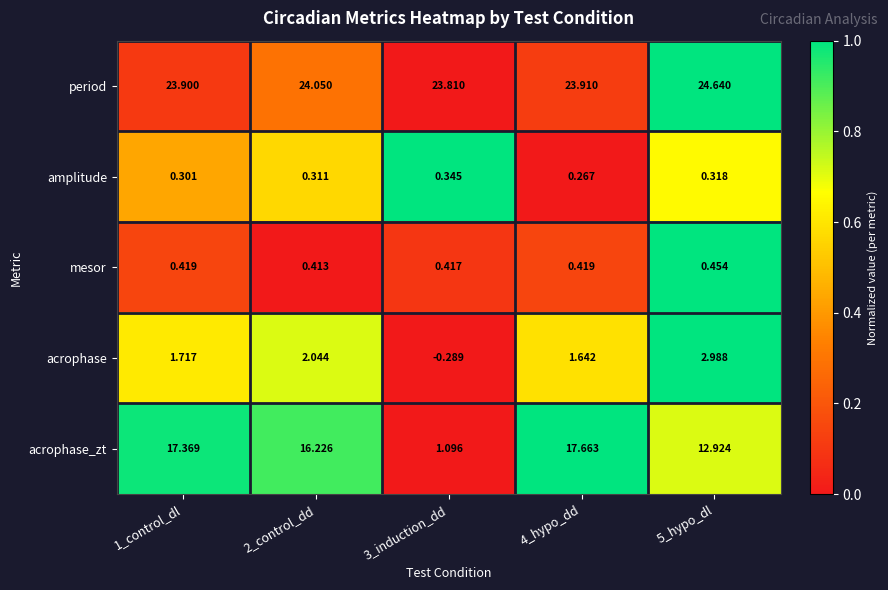

Is the value of amplitude at 3_induction_dd greater than the value of acrophase at 1_control_dl?

No